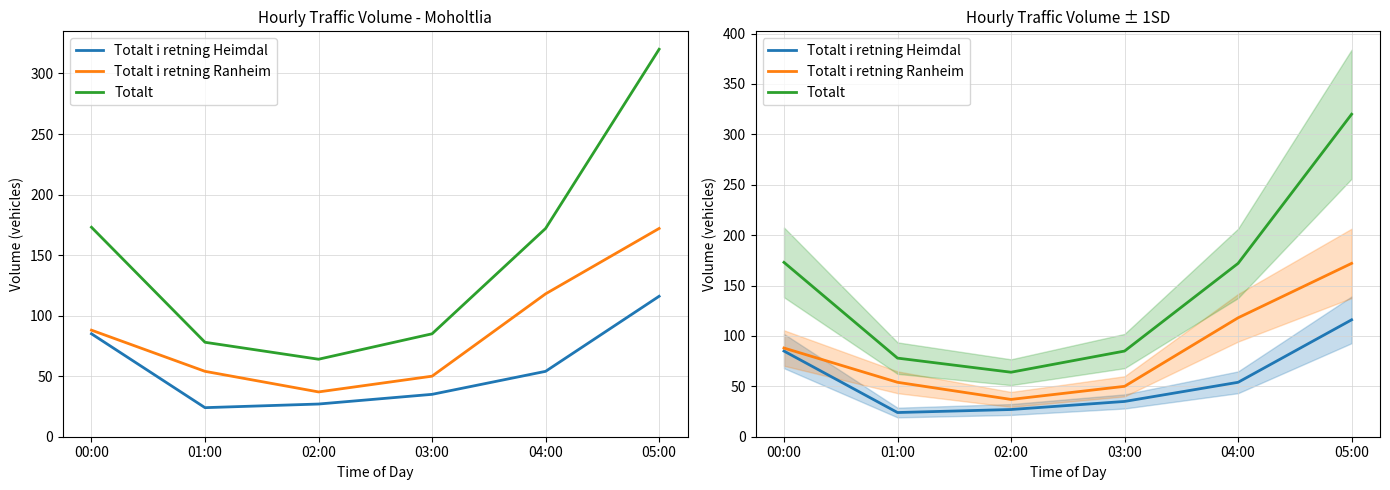

What is the lowest value of the Totalt i retning Ranheim series?

37